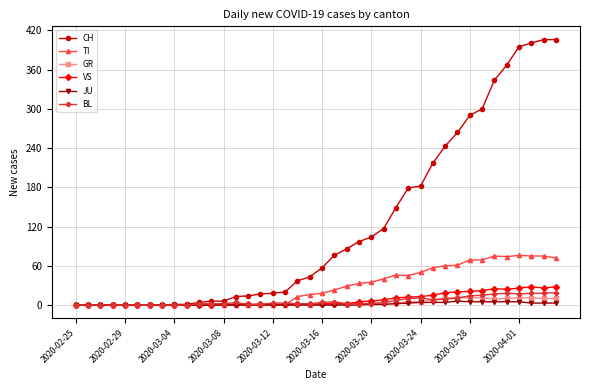

True or false: BL has more than 1 interior local peaks.

True